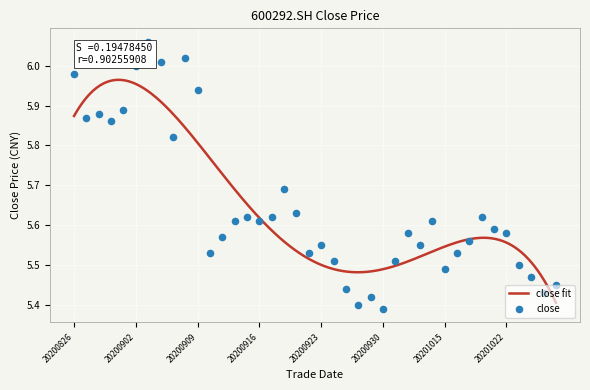

What is the change in value from 20200921 to 20200924?

-0.1